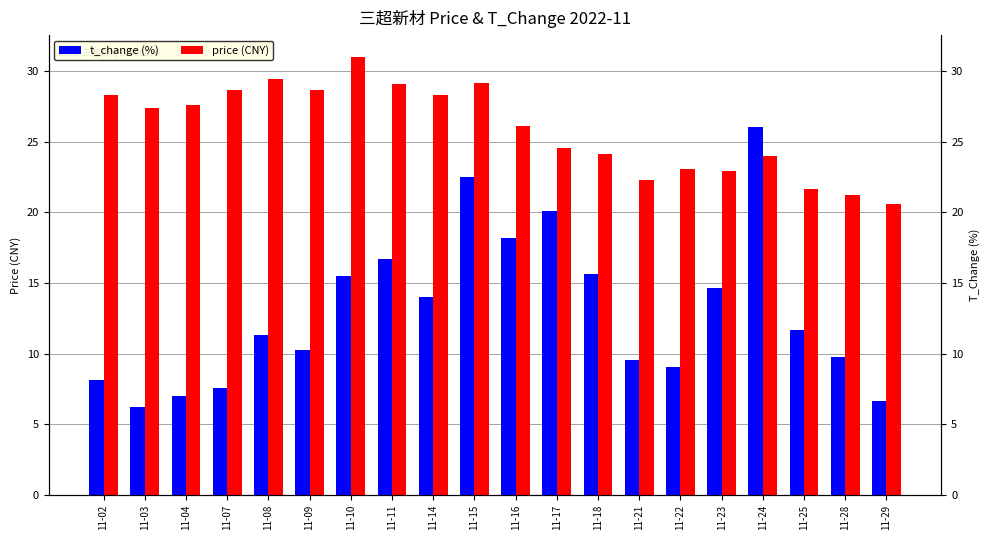

Which series has the largest total across all categories?

price (CNY)